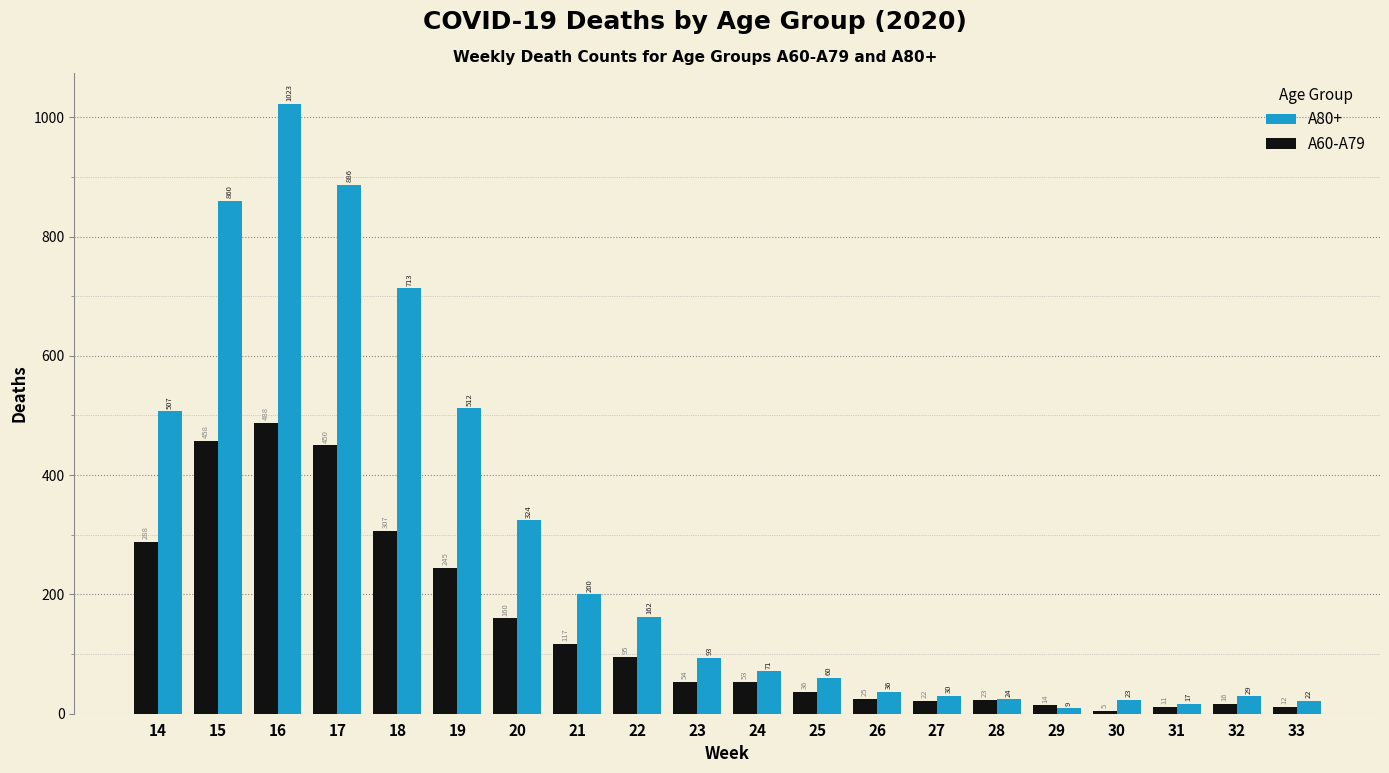

At 25, list the series in order from largest to smallest.

A80+, A60-A79